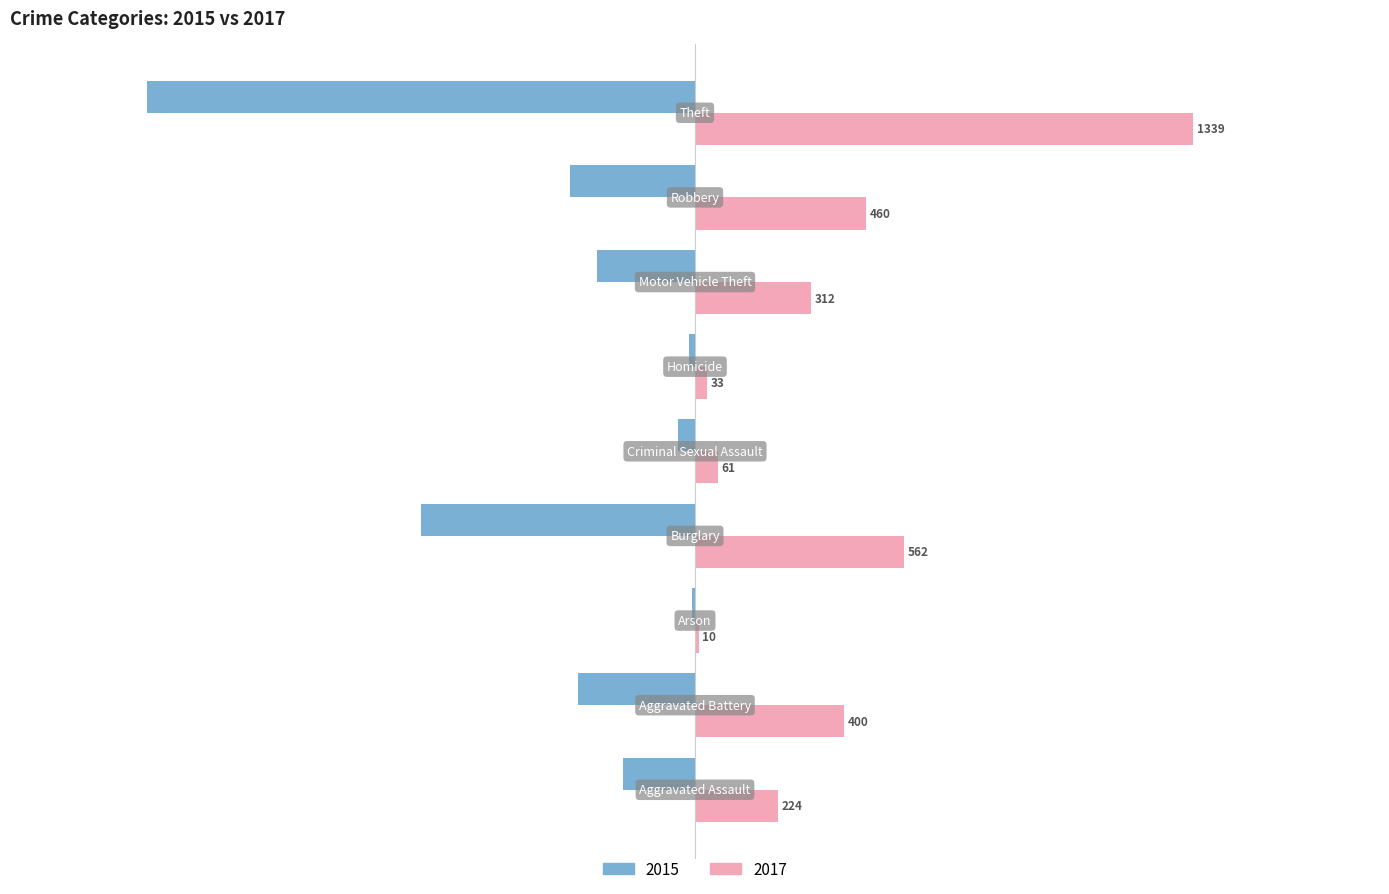

Rank the series by their maximum value, from highest to lowest.

2017, 2015